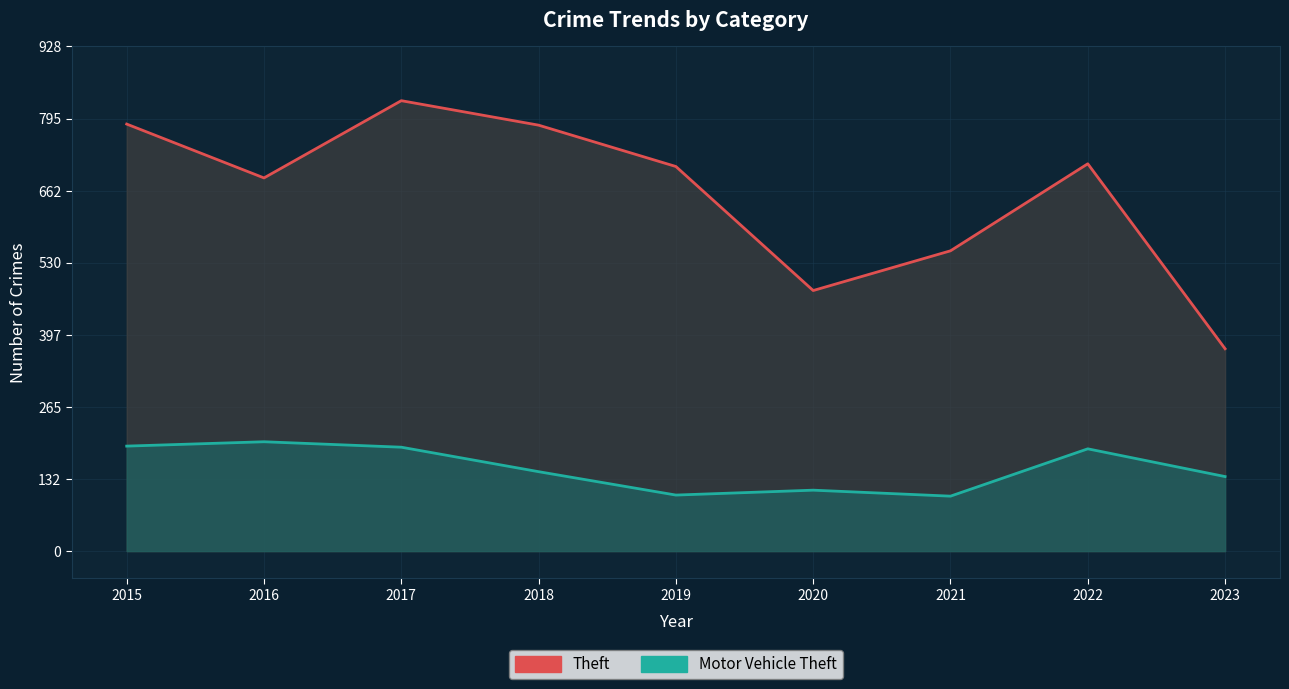

Rank the series at 2020 from highest to lowest value.

Theft, Motor Vehicle Theft